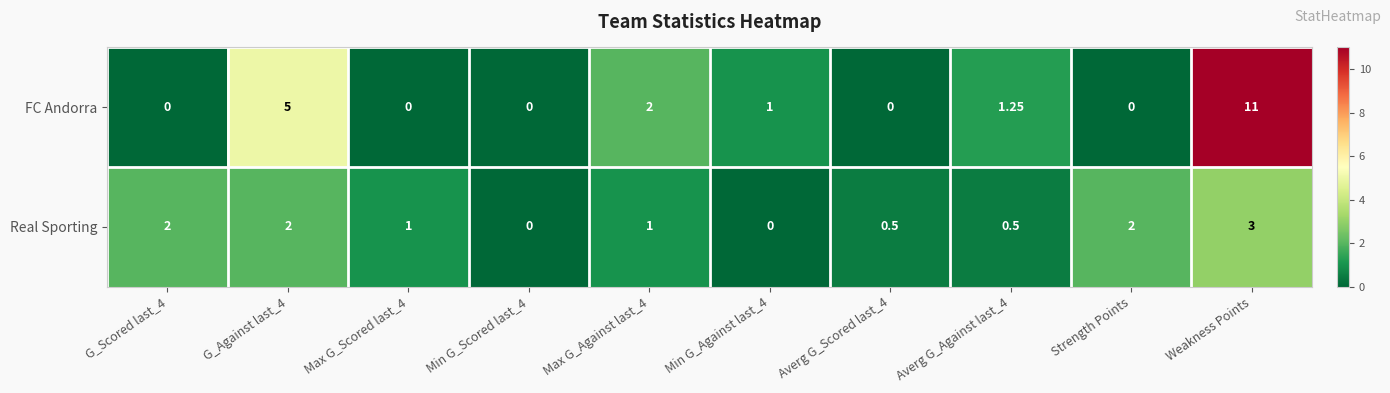

List the series in order of their overall mean, lowest first.

Real Sporting, FC Andorra